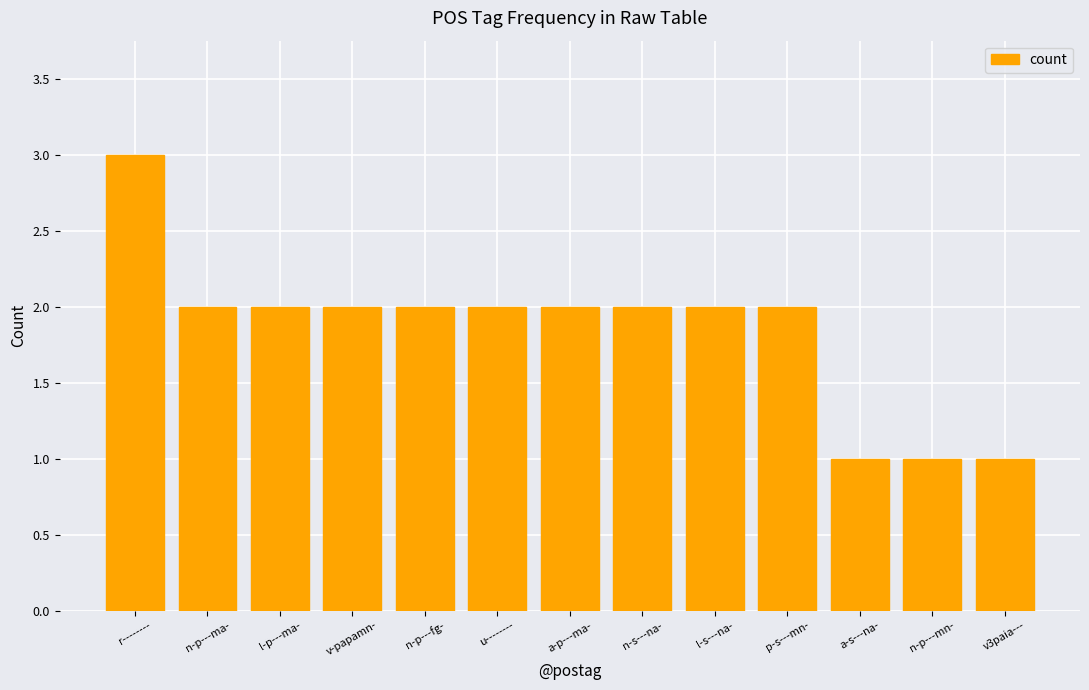

What is the sum of the values at l-p---ma- and r--------?

5